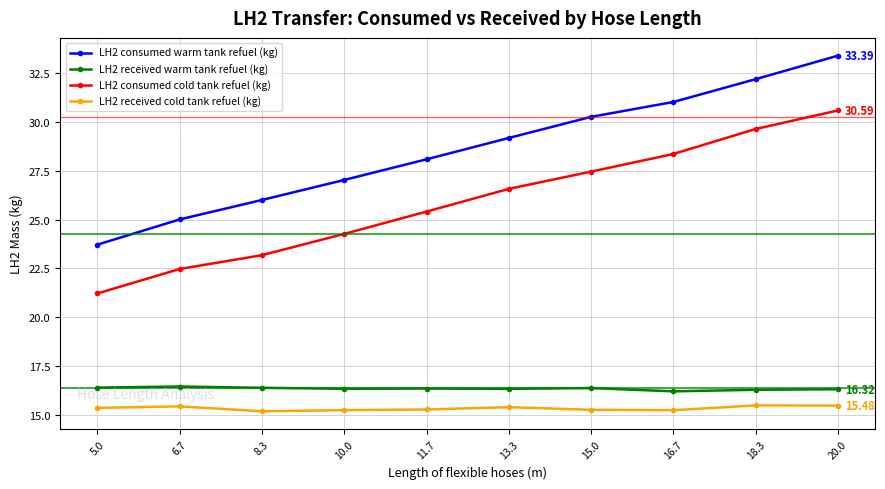

Is the value of LH2 received warm tank refuel (kg) at 6.7 greater than the value of LH2 received cold tank refuel (kg) at 13.3?

Yes